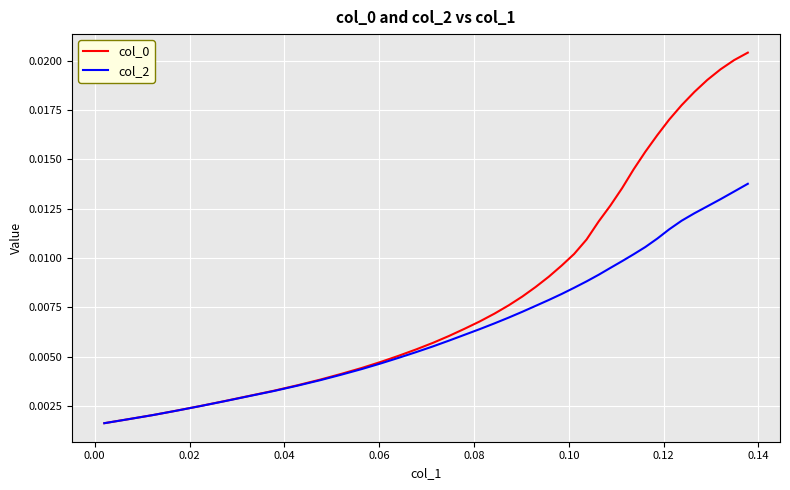

How many categories are shown in the chart?

40